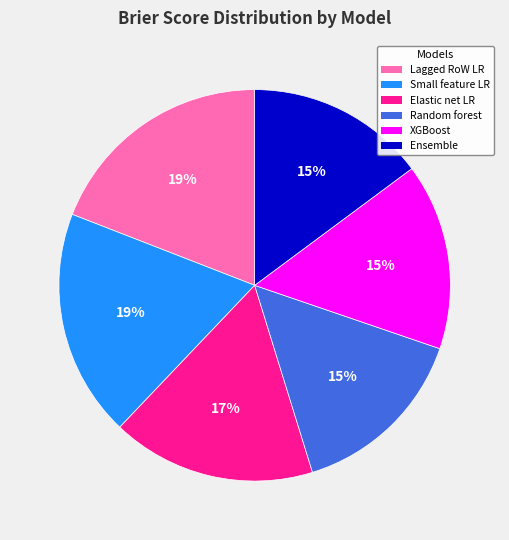

Does any single category account for the majority?

No